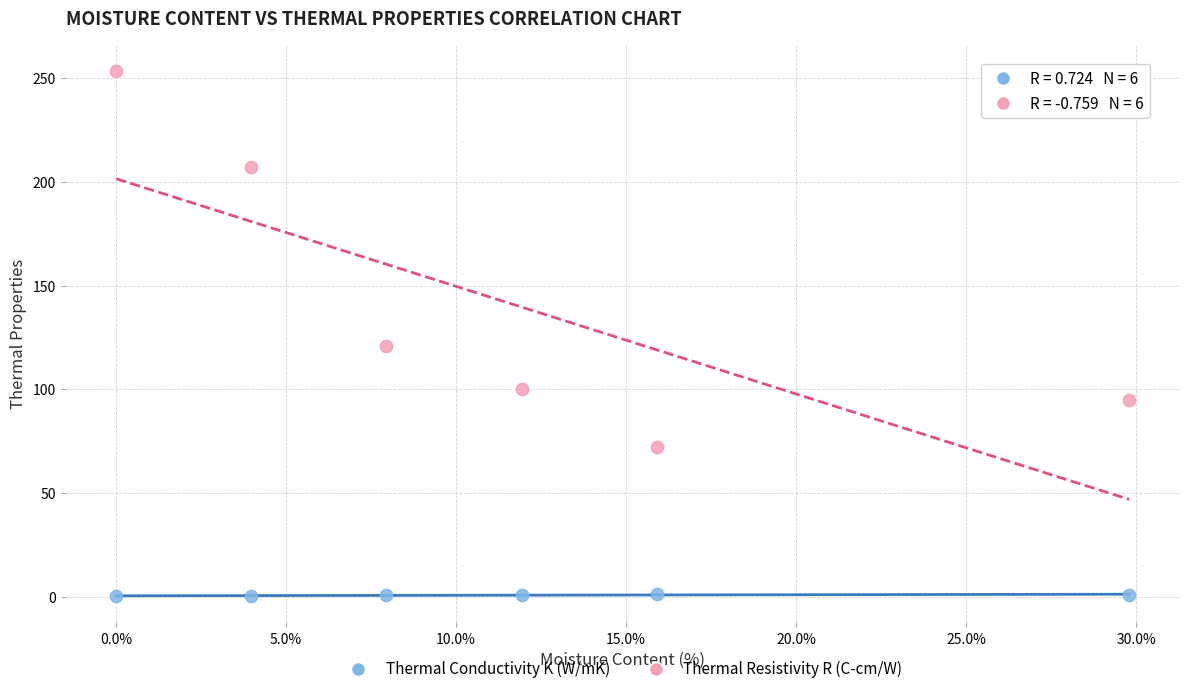

Which series has the widest spread of Y values?

Thermal Resistivity R (C-cm/W)